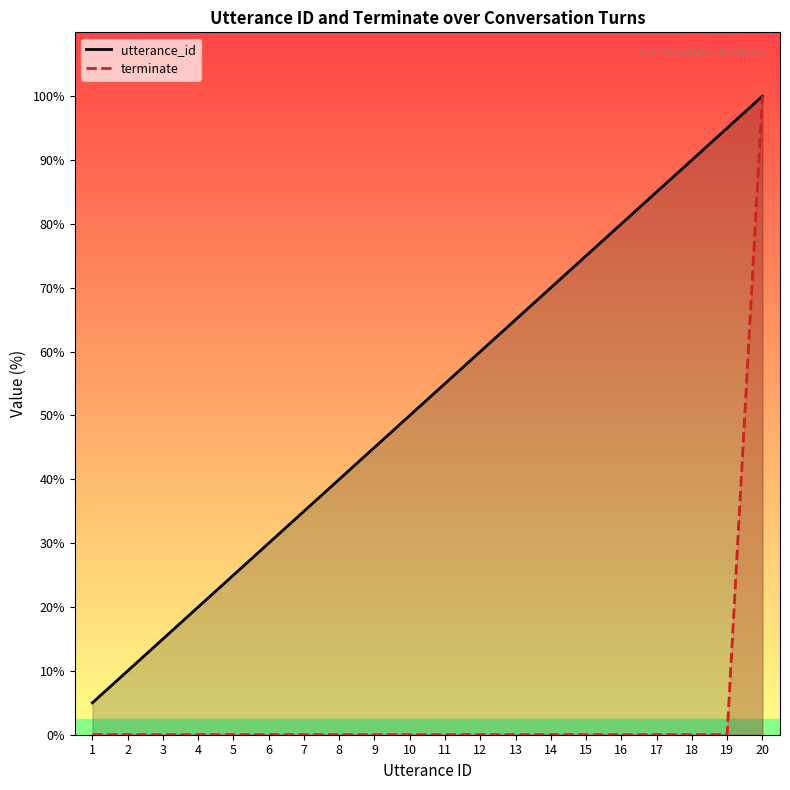

Rank the series by their average value, from lowest to highest.

terminate, utterance_id